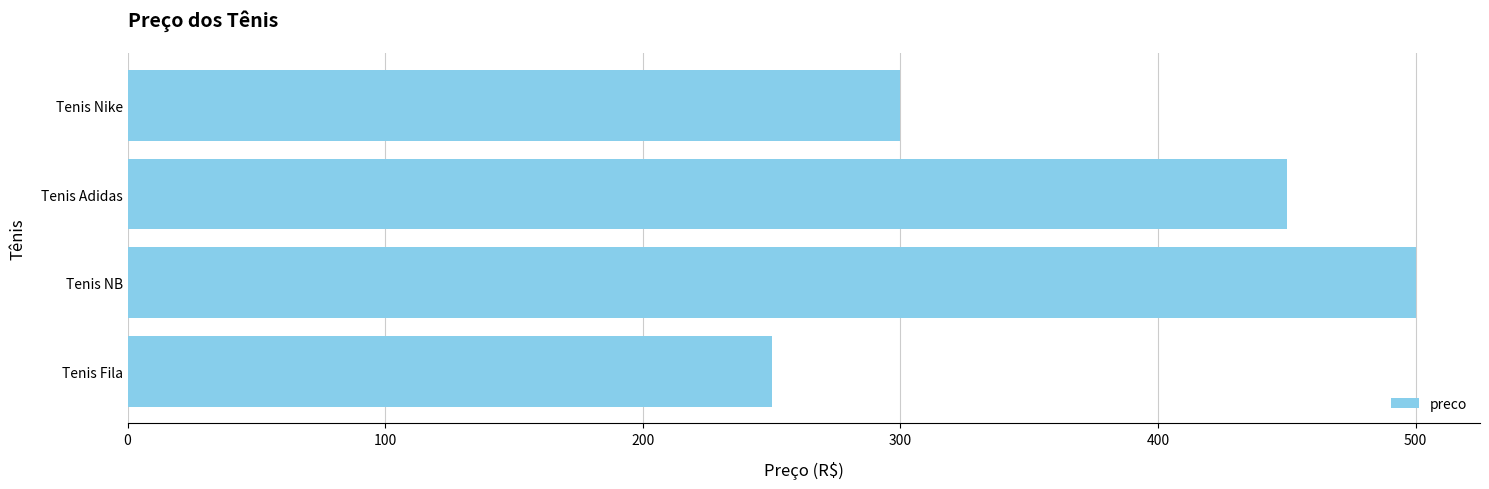

Rank the categories by value from highest to lowest.

Tenis NB, Tenis Adidas, Tenis Nike, Tenis Fila